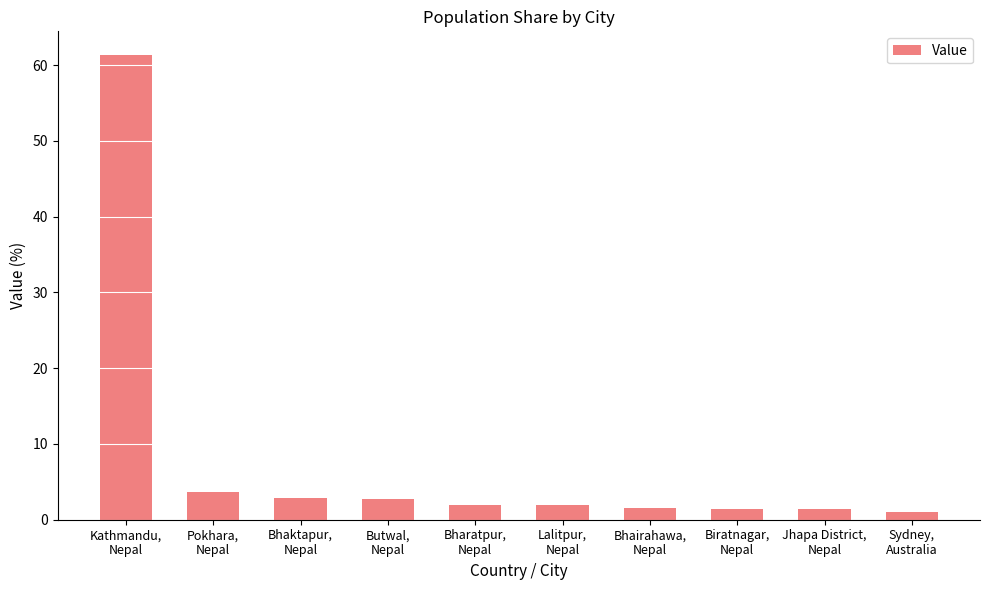

What is the difference between the maximum and second lowest values?

60.0